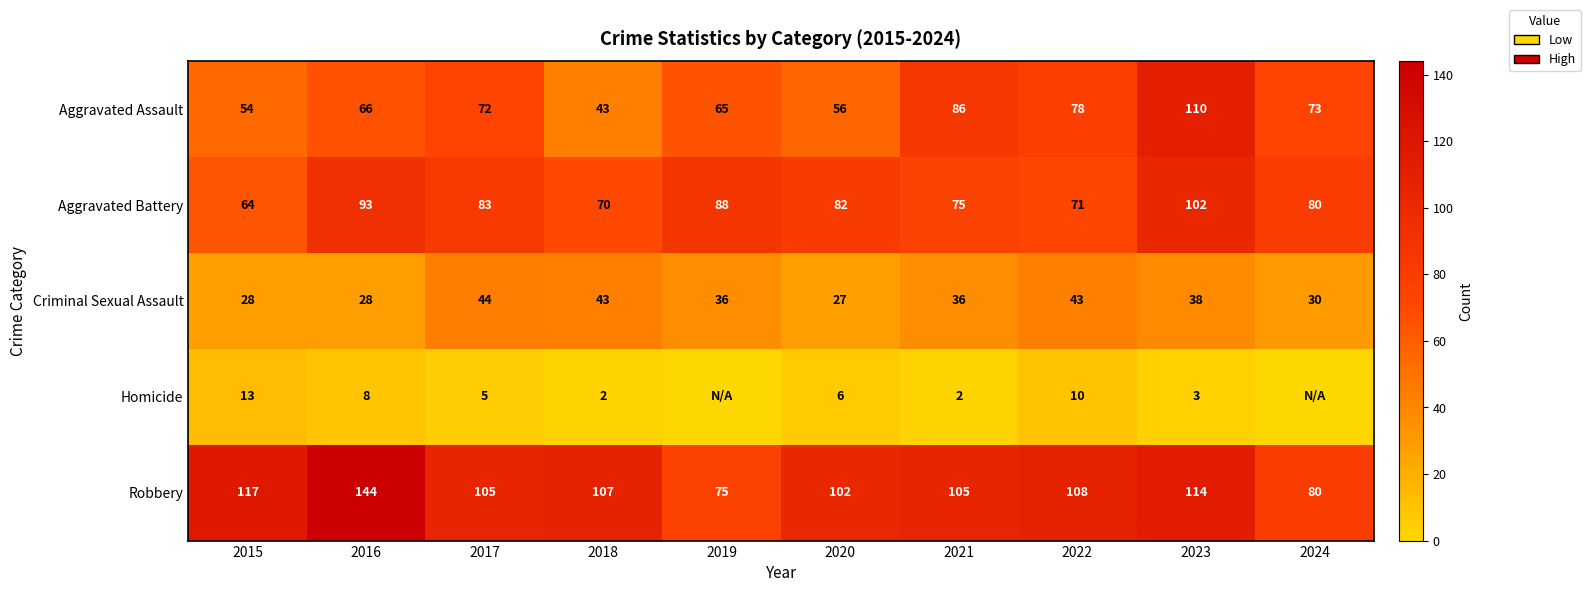

At which label does Aggravated Battery first exceed 82?

2016